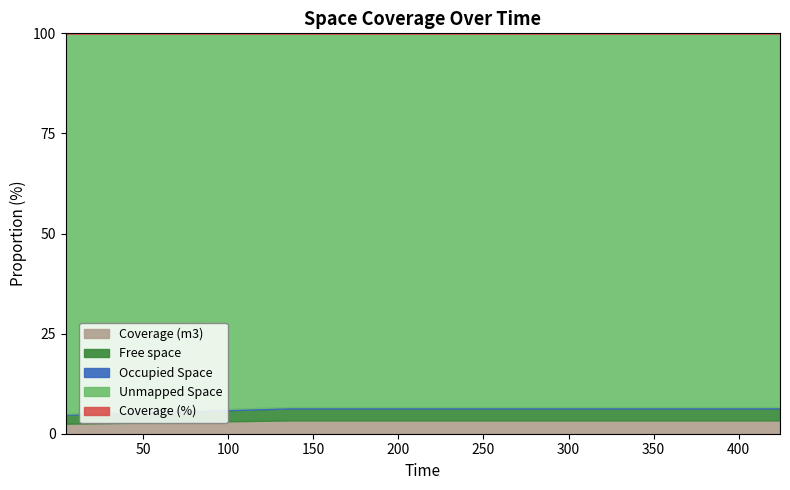

What is the minimum value for Coverage (m3)?

2.5